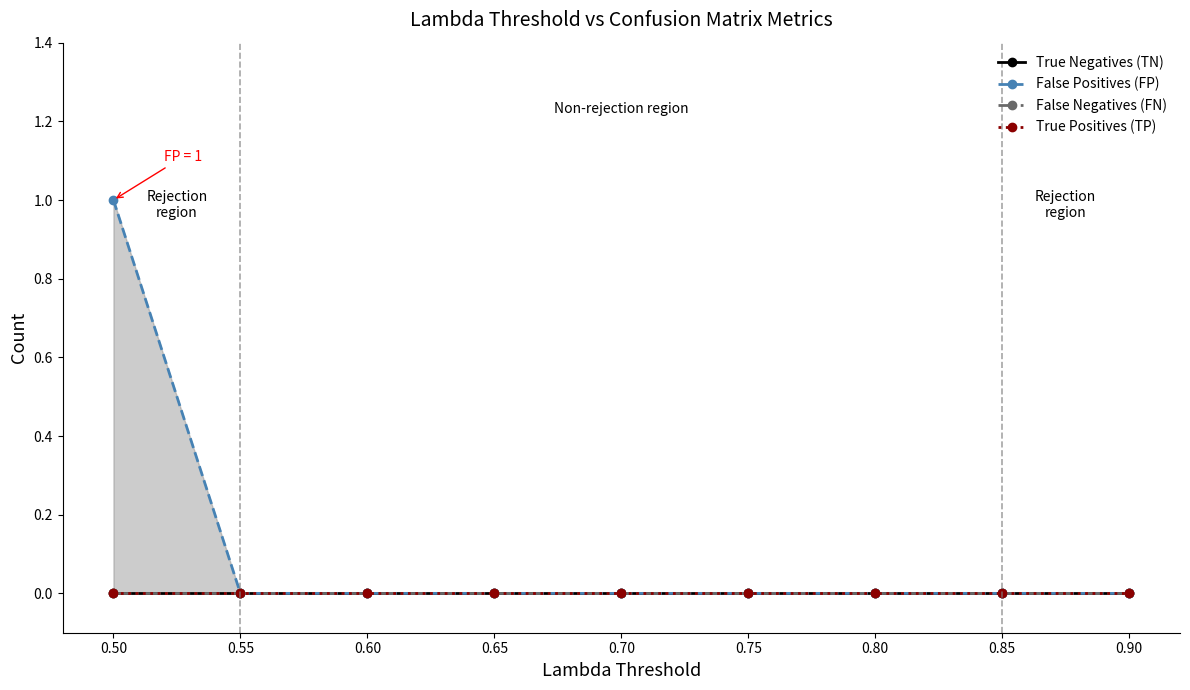

True or false: True Negatives (TN) has more than 2 interior local peaks.

False